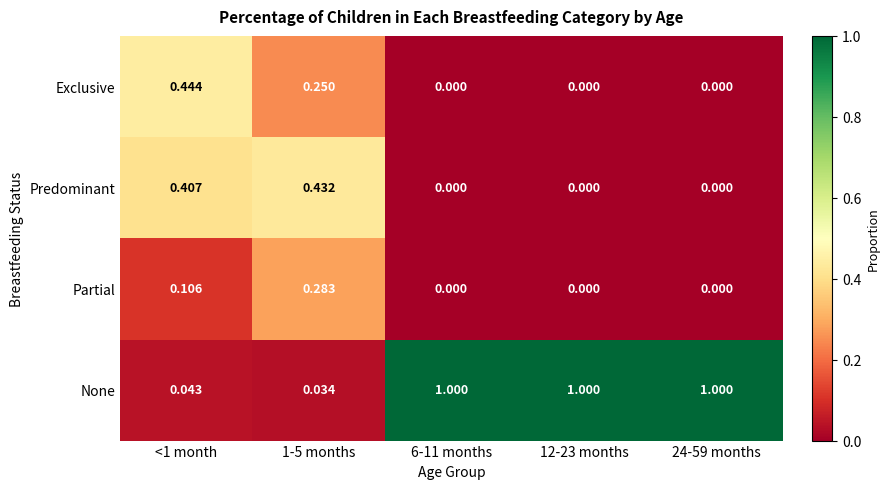

Rank the series at <1 month from highest to lowest value.

Exclusive, Predominant, Partial, None